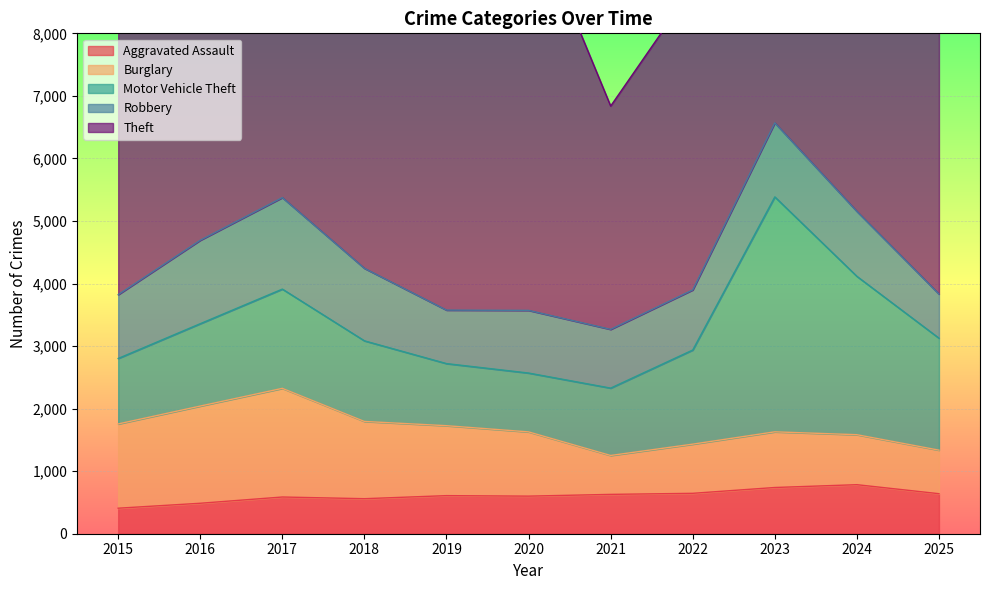

Read the Burglary value at 2017, to the nearest 50.

1750